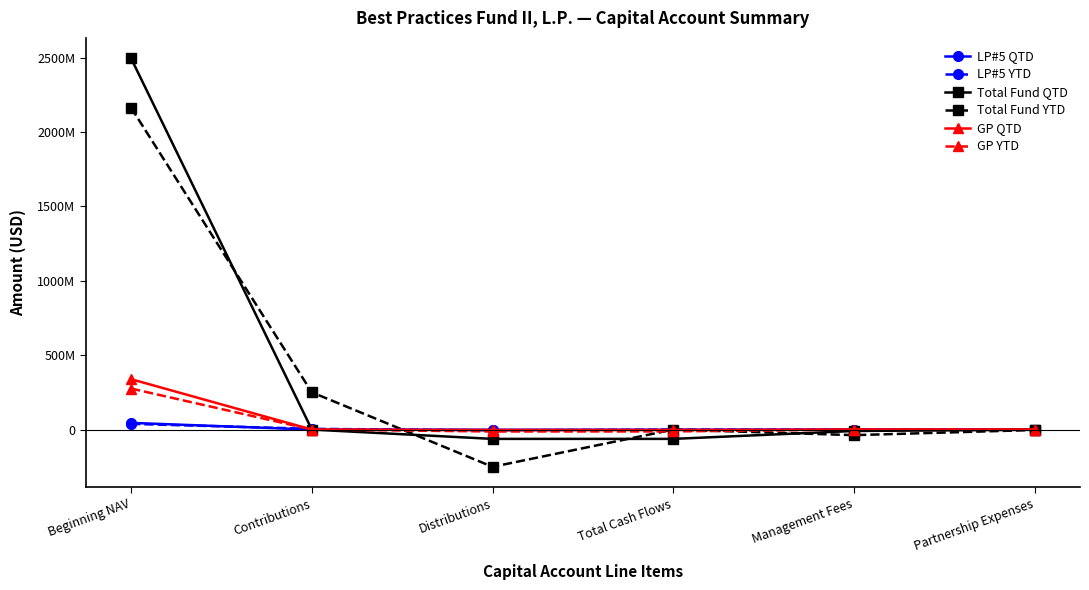

What are all the series names shown in the legend?

LP#5 QTD, LP#5 YTD, Total Fund QTD, Total Fund YTD, GP QTD, GP YTD